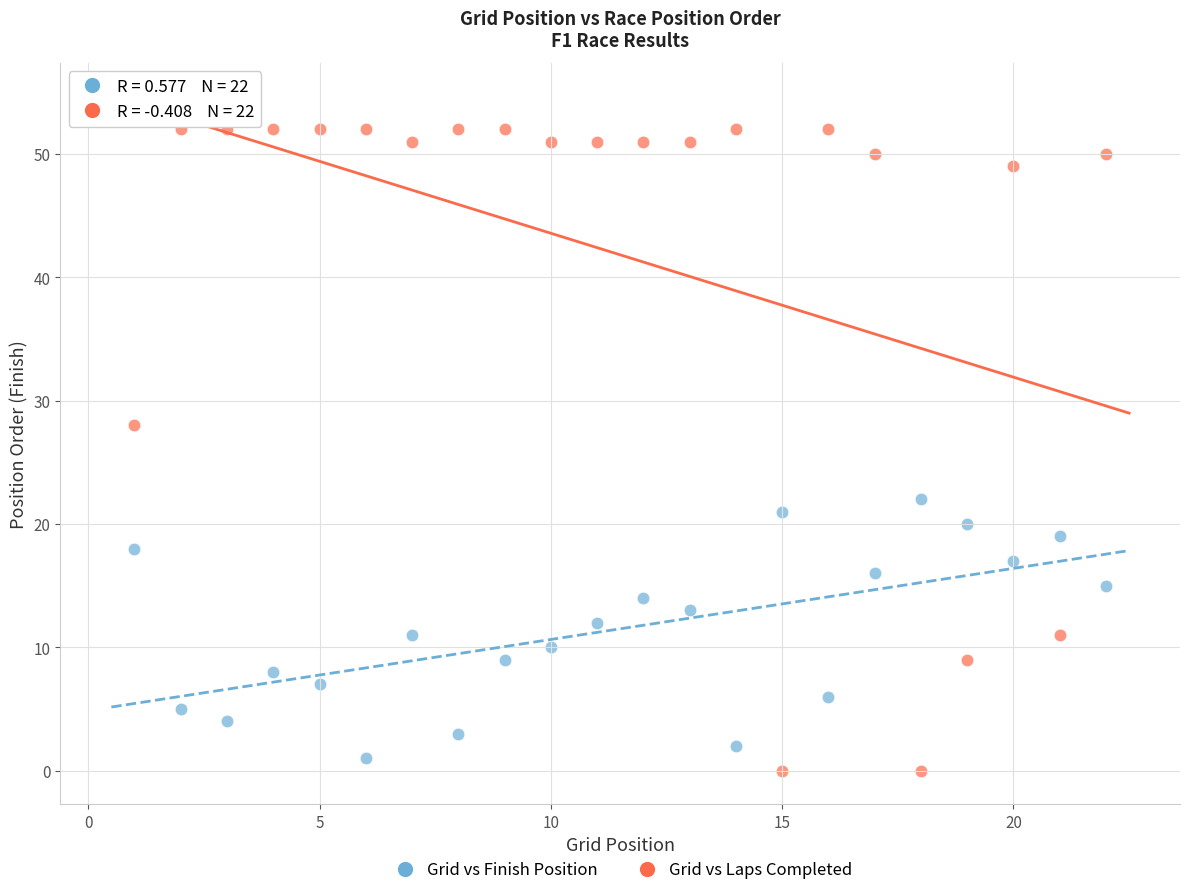

Which series has the widest spread of Y values?

Grid vs Laps Completed